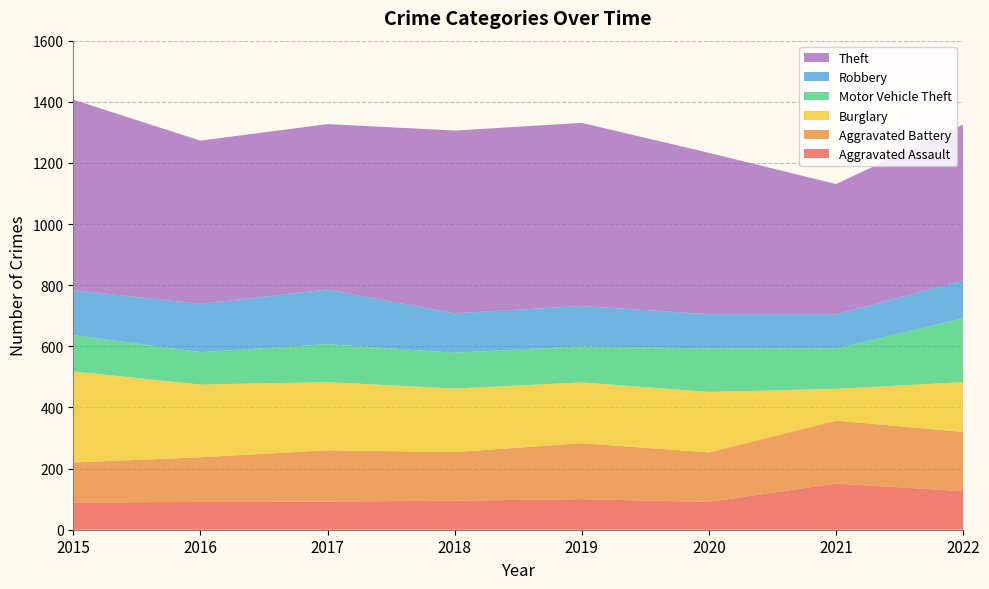

Reading right to left, extract all data points from this chart.

Aggravated Assault: 2022=126	2021=151	2020=91	2019=100	2018=95	2017=92	2016=91	2015=89
Aggravated Battery: 2022=194	2021=206	2020=162	2019=183	2018=159	2017=168	2016=146	2015=131
Burglary: 2022=163	2021=104	2020=198	2019=199	2018=208	2017=223	2016=238	2015=298
Motor Vehicle Theft: 2022=209	2021=132	2020=142	2019=118	2018=117	2017=124	2016=106	2015=119
Robbery: 2022=123	2021=112	2020=112	2019=132	2018=129	2017=179	2016=158	2015=147
Theft: 2022=511	2021=426	2020=528	2019=599	2018=598	2017=541	2016=534	2015=623